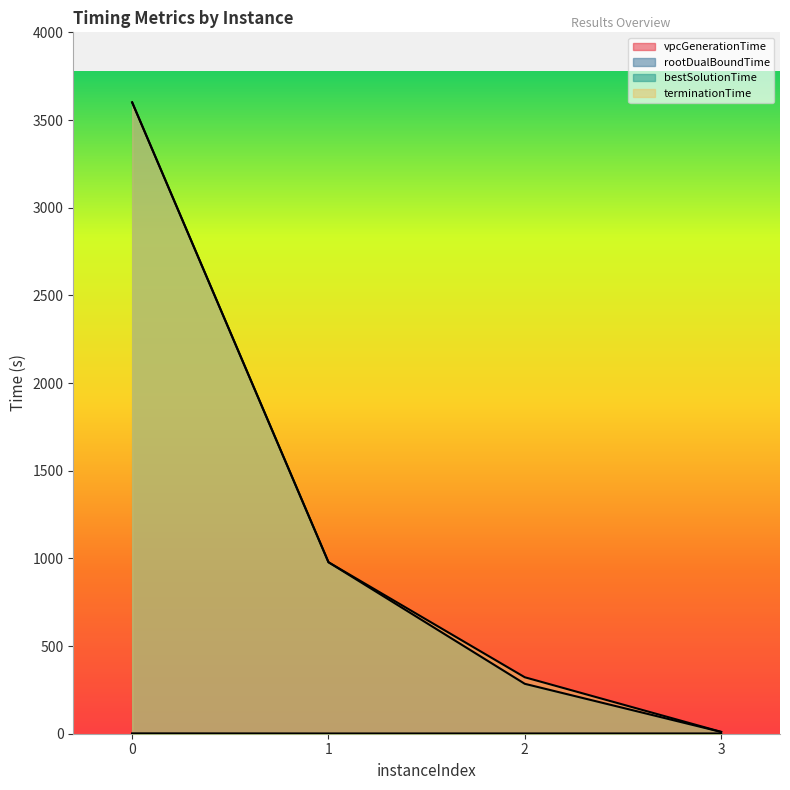

Reading left to right, transcribe all the data shown in this chart.

vpcGenerationTime: 0=0.5	1=0.1	2=0.1	3=0.1
rootDualBoundTime: 0=0.8	1=0.2	2=0.2	3=0.3
bestSolutionTime: 0=3600.5	1=978.0	2=284.6	3=10.4
terminationTime: 0=3600.5	1=978.0	2=322.0	3=10.7